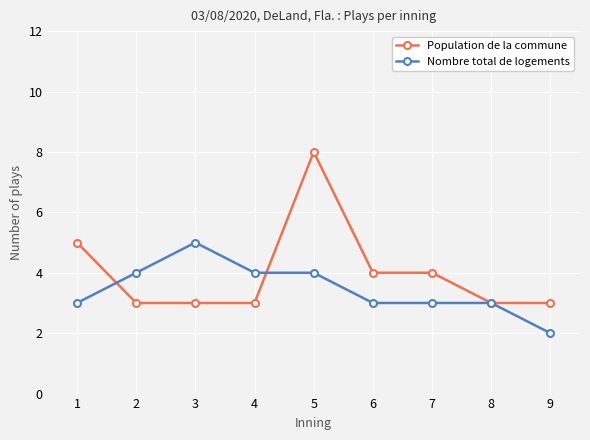

The Population de la commune series shows 13 at 5. True or false?

False